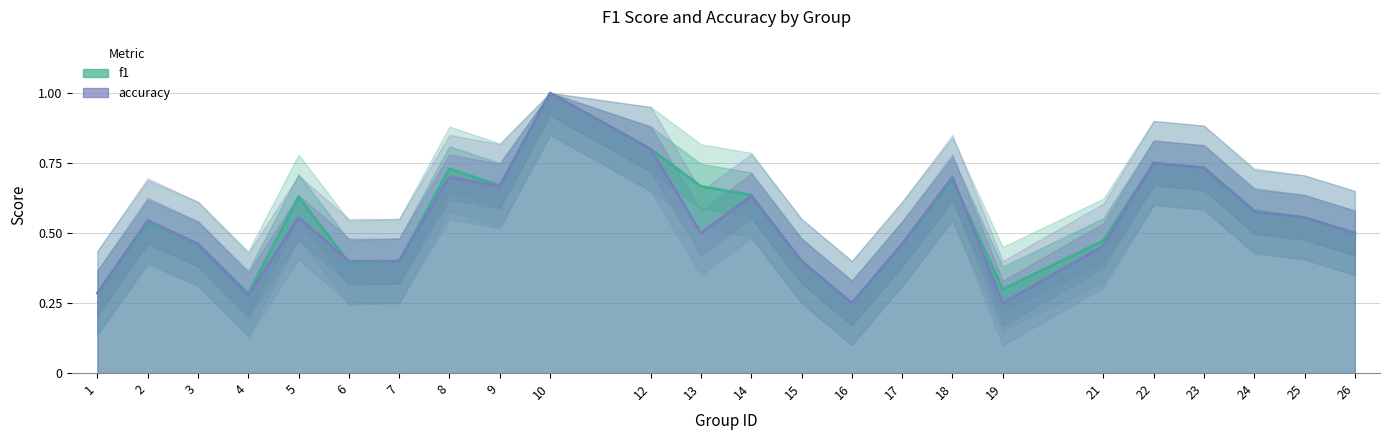

Which series ends up on top after the final intersection of accuracy and f1?

f1